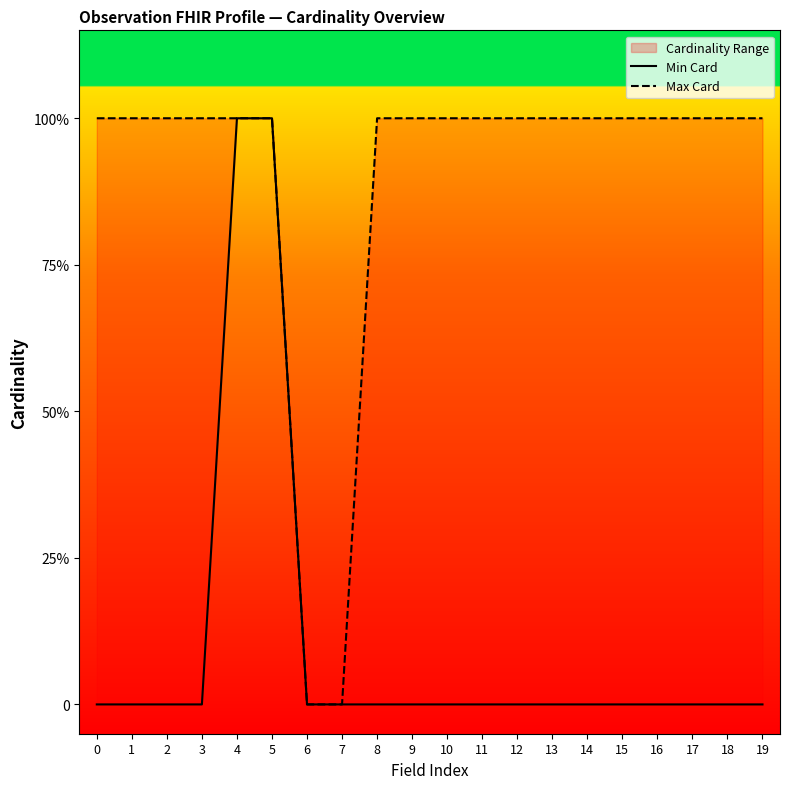

What is the total value across all series at 5?

2